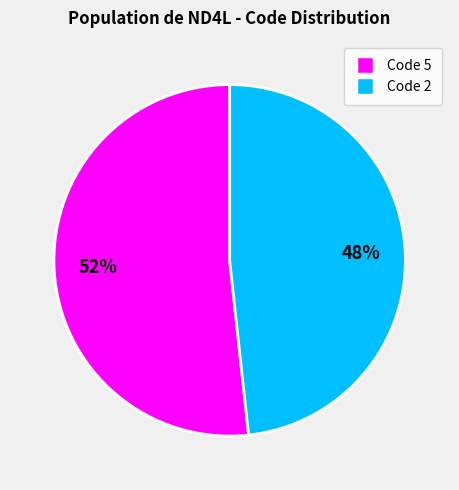

Is there a majority slice in this chart?

Yes